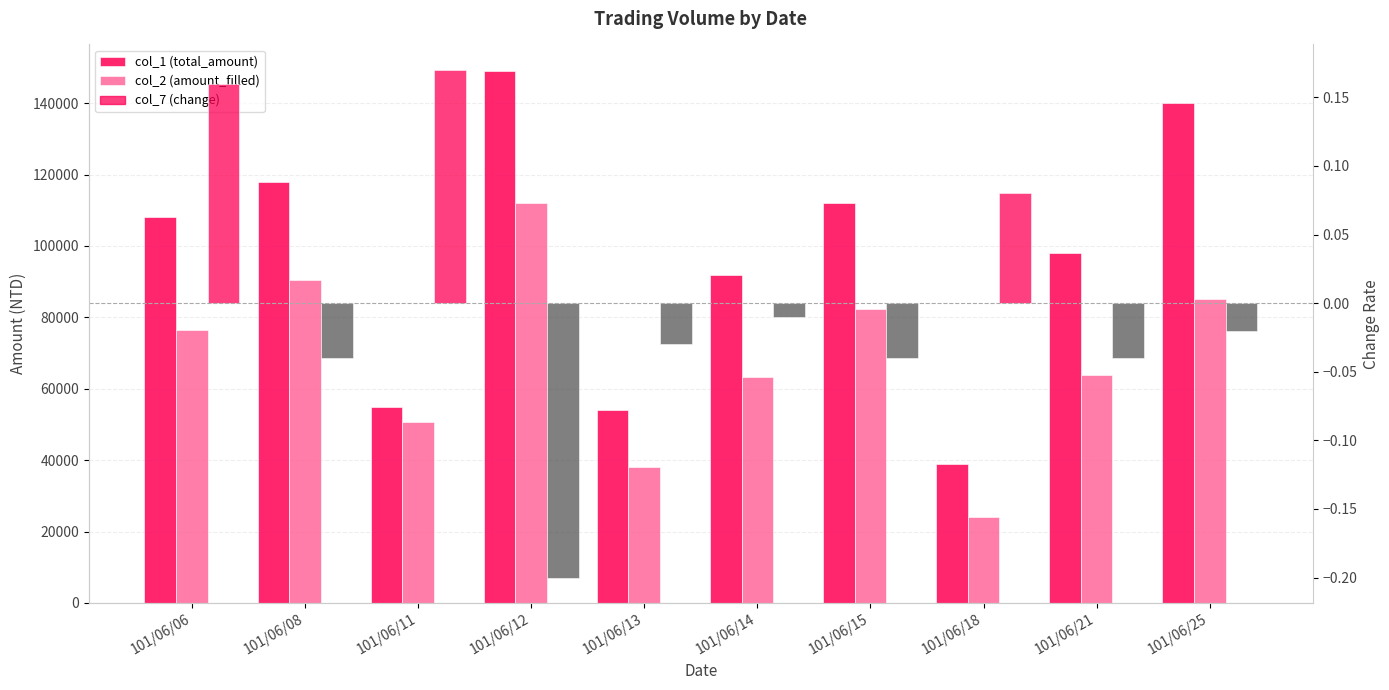

Reading left to right, what are all the values shown in this chart?

col_1 (total_amount): 101/06/06=108000.0	101/06/08=118000.0	101/06/11=55000.0	101/06/12=149000.0	101/06/13=54000.0	101/06/14=92000.0	101/06/15=112000.0	101/06/18=39000.0	101/06/21=98000.0	101/06/25=140000.0
col_2 (amount_filled): 101/06/06=76580.0	101/06/08=90460.0	101/06/11=50700.0	101/06/12=111980.0	101/06/13=38210.0	101/06/14=63190.0	101/06/15=82340.0	101/06/18=23950.0	101/06/21=63750.0	101/06/25=85050.0
col_7 (change): 101/06/06=0.2	101/06/08=-0.0	101/06/11=0.2	101/06/12=-0.2	101/06/13=-0.0	101/06/14=-0.0	101/06/15=-0.0	101/06/18=0.1	101/06/21=-0.0	101/06/25=-0.0